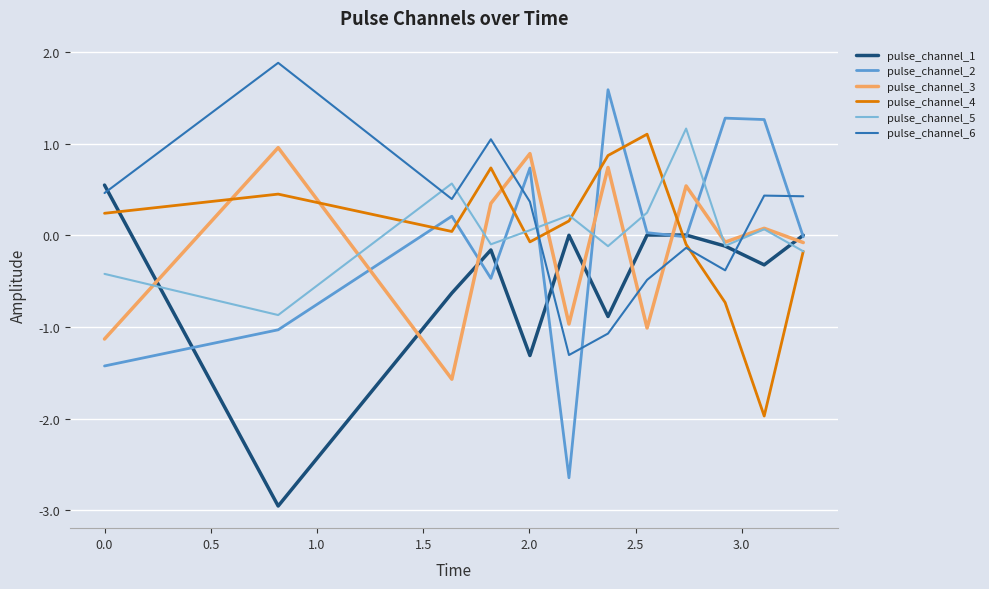

Which series ends up on top after the final intersection of pulse_channel_6 and pulse_channel_3?

pulse_channel_6